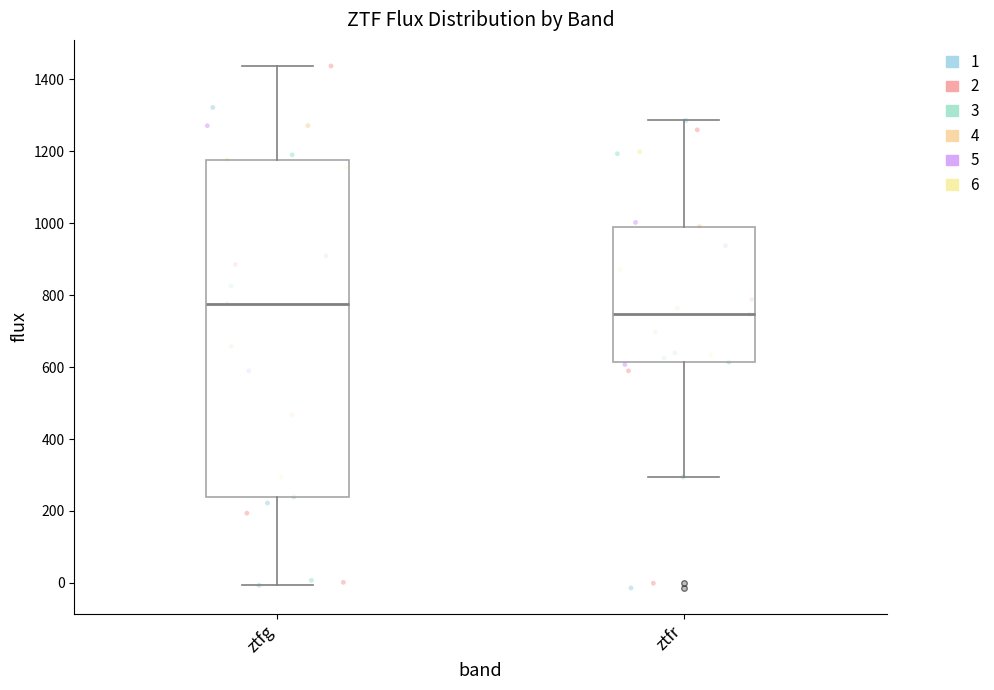

Which box's median line is the highest?

ztfg